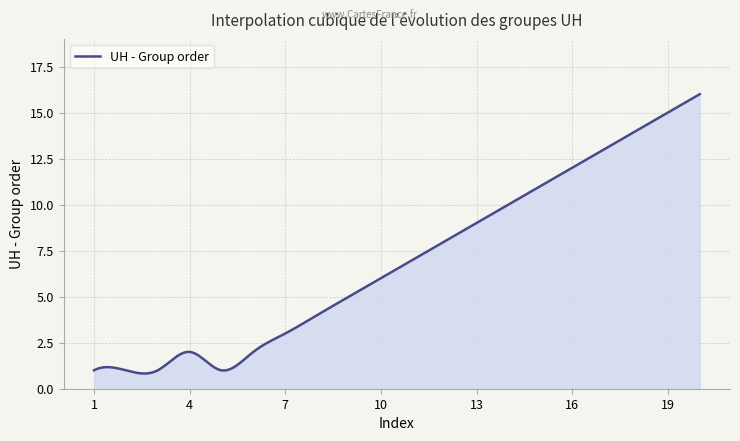

What is the minimum value shown in the chart?

0.8